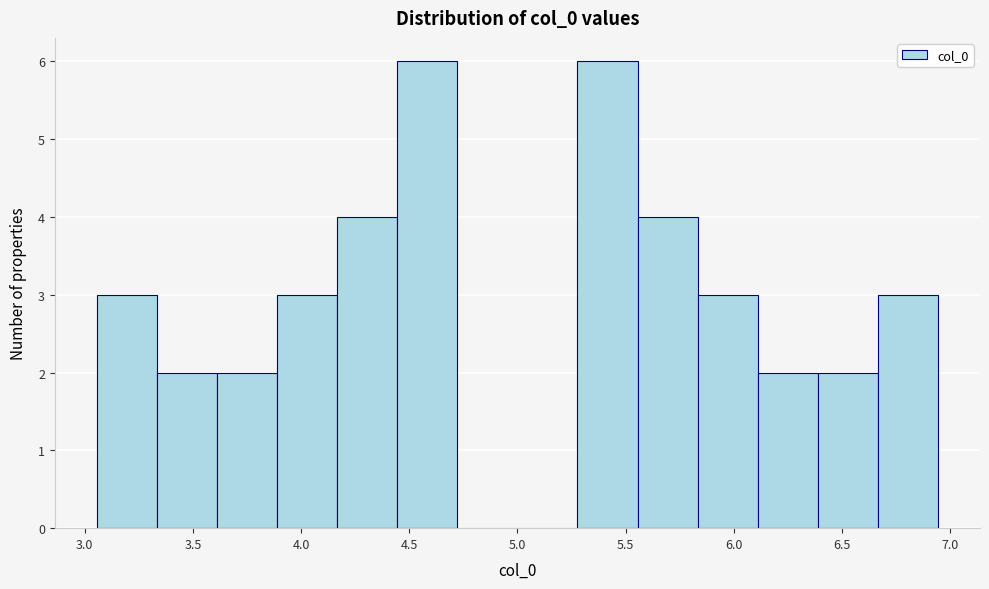

Reading left to right, transcribe this chart: for each bar, give the range it covers on the x-axis and its height. Neither the bar edges nor the heights are printed on the chart, so give them approximately, as read against the axes.

3.05 to 3.35: 3
3.35 to 3.60: 2
3.60 to 3.90: 2
3.90 to 4.15: 3
4.15 to 4.45: 4
4.45 to 4.70: 6
4.70 to 5.00: 0
5.00 to 5.30: 0
5.30 to 5.55: 6
5.55 to 5.85: 4
5.85 to 6.10: 3
6.10 to 6.40: 2
6.40 to 6.65: 2
6.65 to 6.95: 3